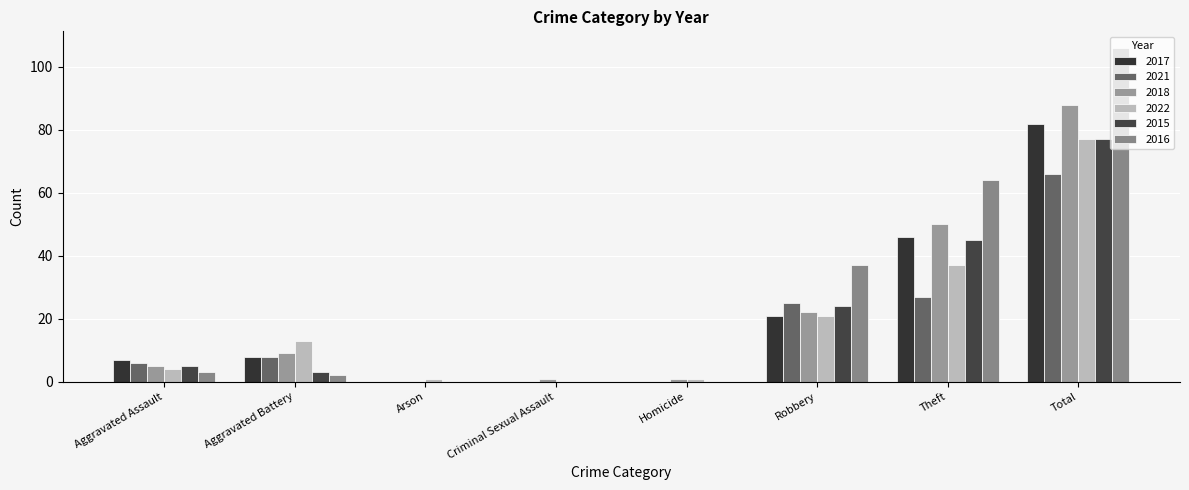

Reading left to right, what are all the values shown in this chart?

2017: 7	8	0	0	0	21	46	82
2021: 6	8	0	0	0	25	27	66
2018: 5	9	0	1	1	22	50	88
2022: 4	13	1	0	1	21	37	77
2015: 5	3	0	0	0	24	45	77
2016: 3	2	0	0	0	37	64	106